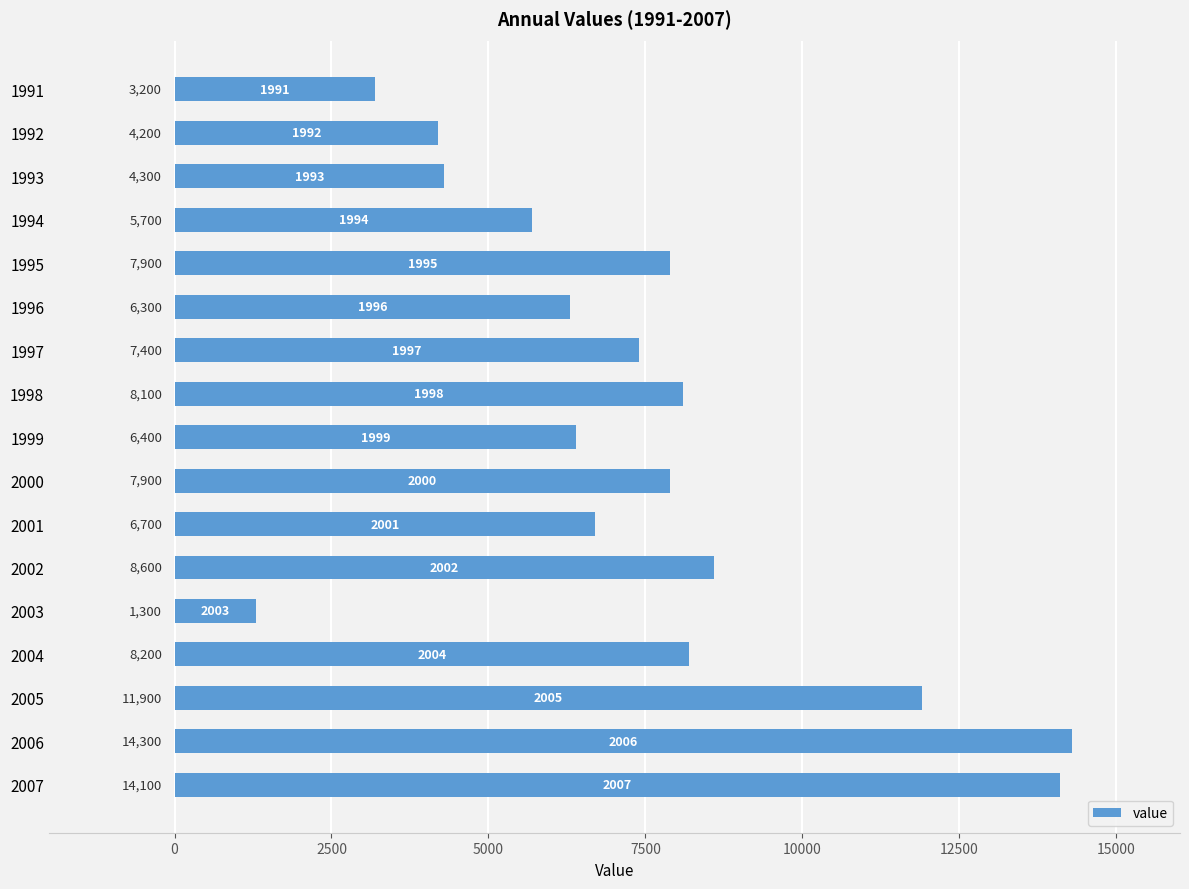

Which label corresponds to the smallest value in the chart?

2003